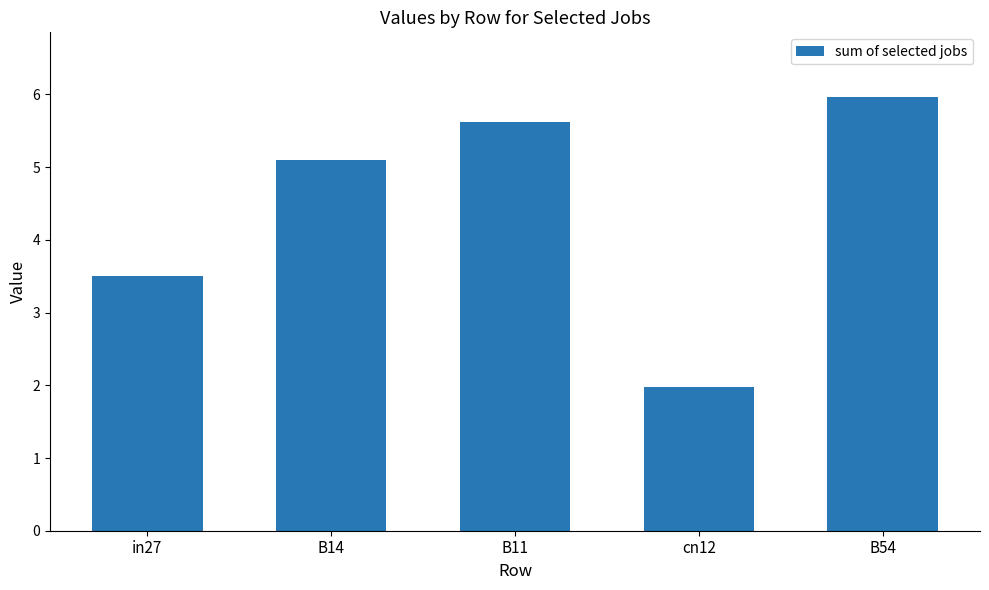

At which category does the chart reach its peak across all series?

B54